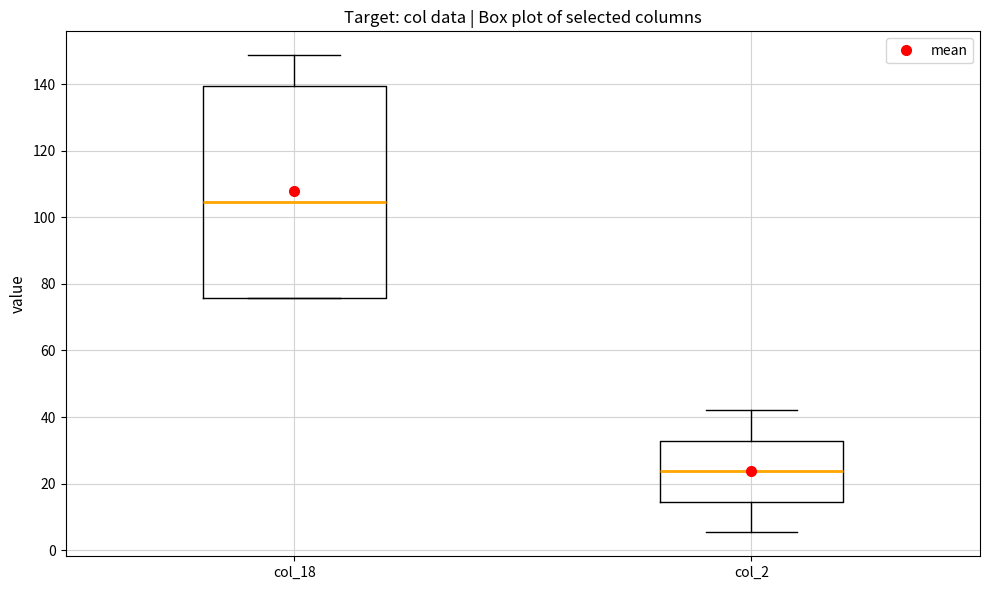

Which box has the lowest median line?

col_2